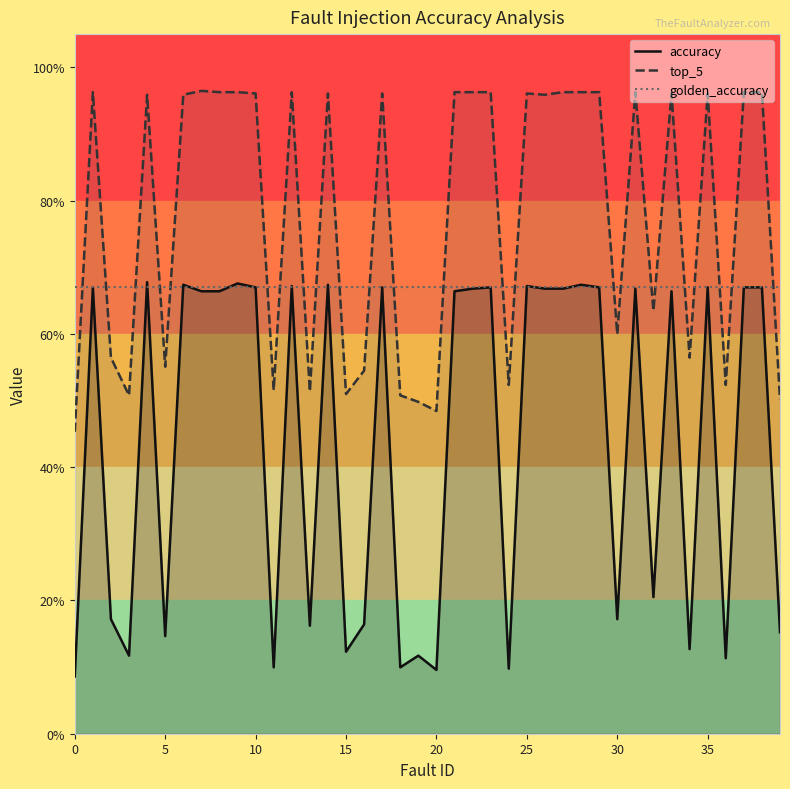

At which category is the sum across all series the highest?

9